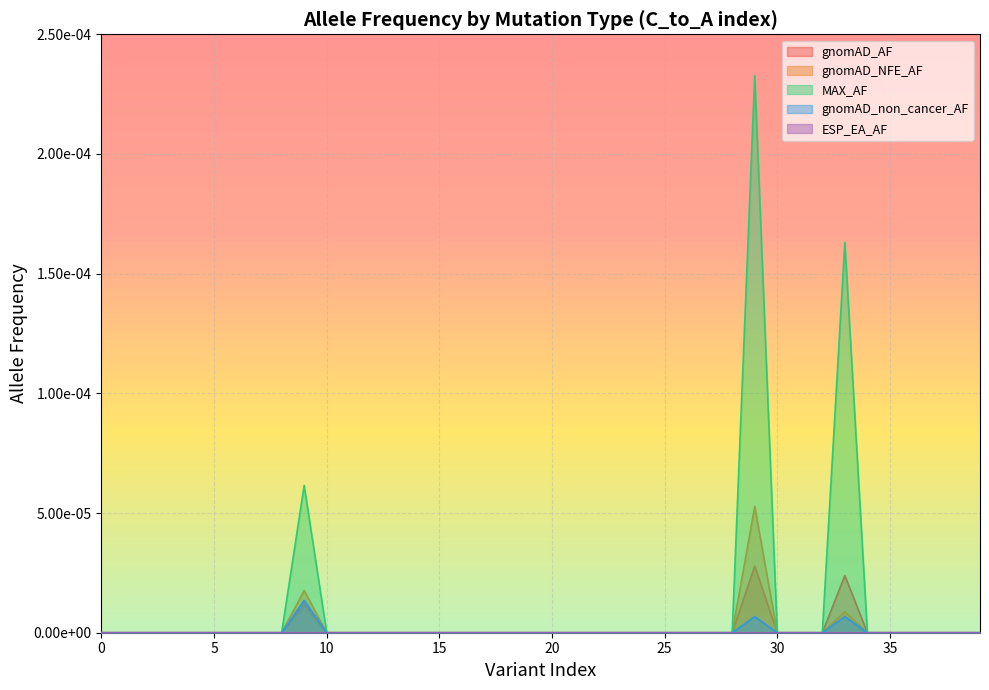

Which series changed the most between 10 and 12?

gnomAD_AF